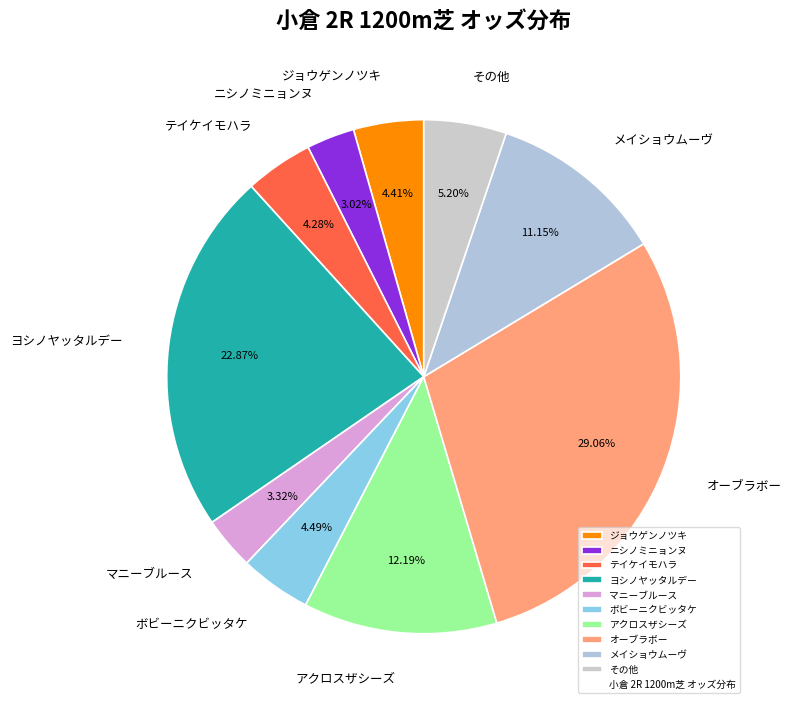

Is there a majority slice in this chart?

No